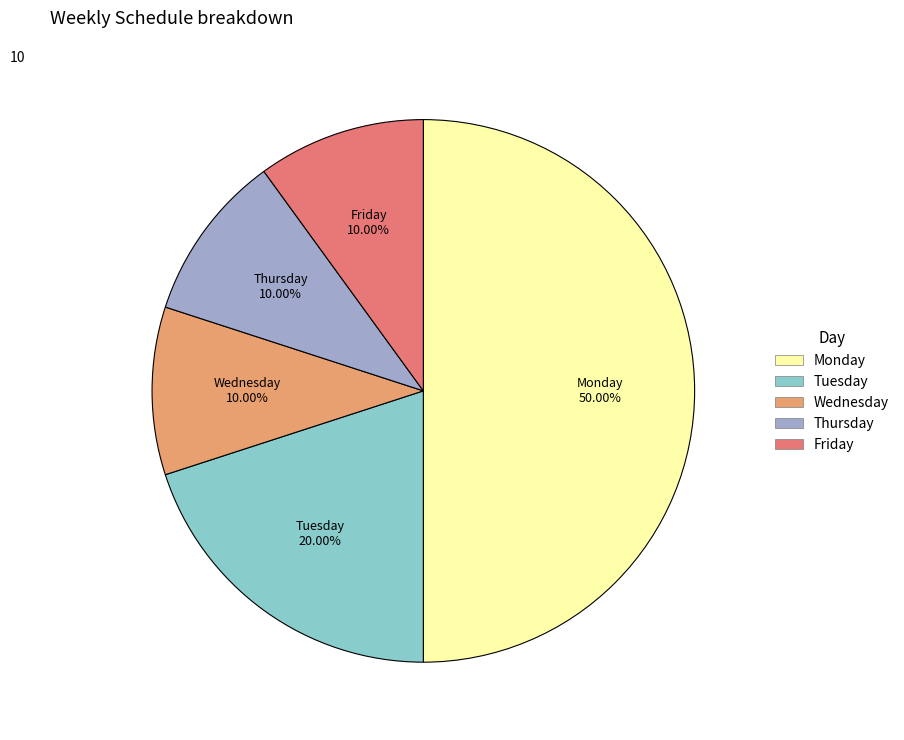

Which has a higher value, Tuesday or Thursday?

Tuesday